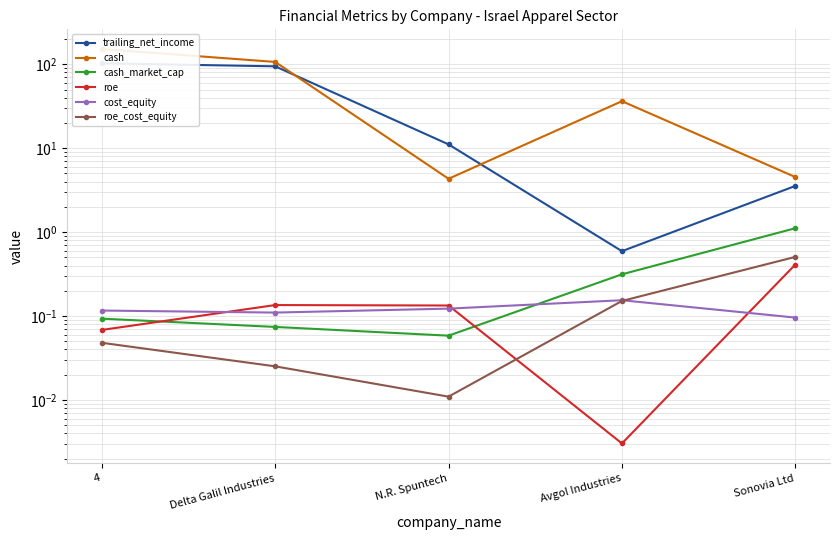

Rank the series at N.R. Spuntech from lowest to highest value.

roe_cost_equity, cash_market_cap, cost_equity, roe, cash, trailing_net_income